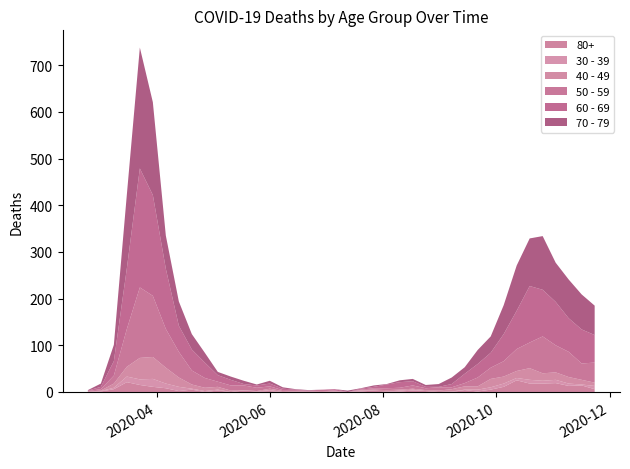

Reading left to right, list all the values displayed in this chart.

80+: 0	1	6	21	15	11	8	2	5	0	3	0	3	1	2	0	1	0	0	0	0	1	3	1	1	3	2	0	0	4	1	5	11	25	18	18	19	13	14	6
40 - 49: 1	1	9	21	46	47	34	20	9	7	6	3	0	1	3	2	1	1	2	1	0	1	2	3	2	2	2	3	5	7	7	18	15	15	25	16	16	14	10	7
30 - 39: 0	1	3	12	12	17	10	9	2	2	2	0	1	0	2	0	0	0	0	1	0	2	0	0	2	2	0	0	1	1	4	5	7	5	8	6	7	5	2	7
50 - 59: 1	3	17	81	151	131	83	55	30	21	11	11	10	7	5	2	2	2	3	1	0	1	3	4	4	7	4	7	4	7	19	24	33	47	55	79	58	54	35	43
60 - 69: 1	5	31	130	255	216	129	56	45	33	14	12	3	5	6	3	1	0	0	3	0	2	3	8	12	9	3	1	7	20	29	32	58	82	121	100	93	72	73	59
70 - 79: 1	7	35	158	259	199	71	52	33	21	7	7	7	2	6	3	1	1	0	0	3	1	3	1	4	5	4	6	14	14	30	35	62	97	102	115	84	83	75	63